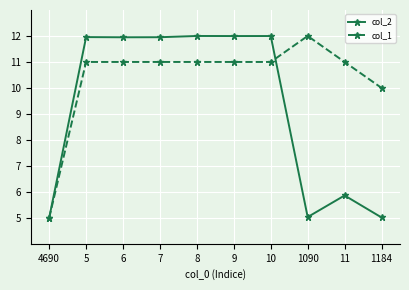

Is the value of col_2 at 10 greater than the value of col_1 at 9?

Yes